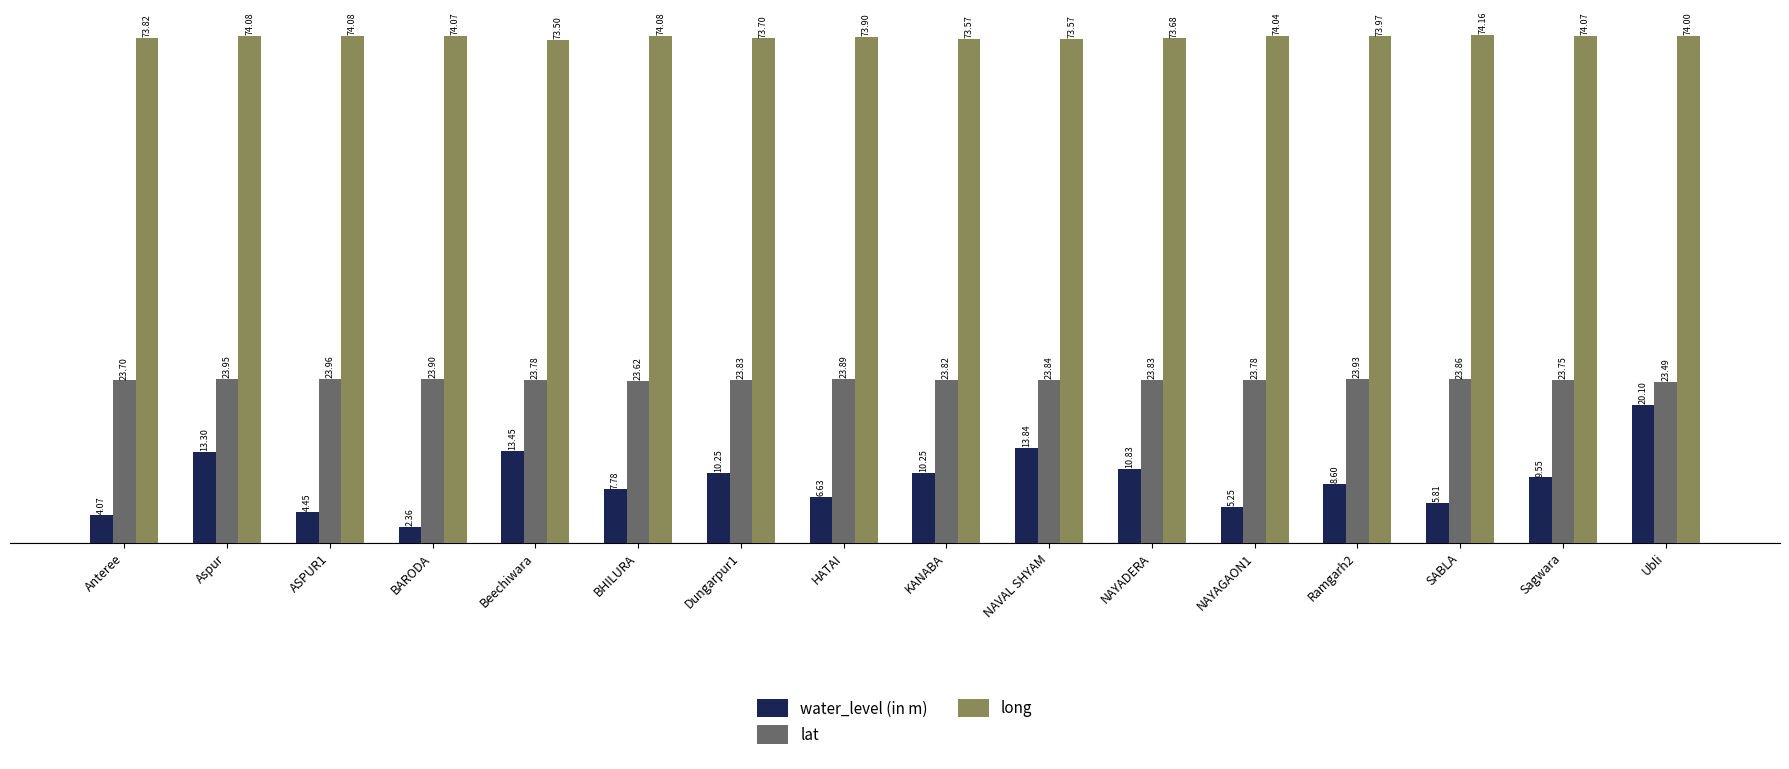

At which category is the sum across all series the highest?

Ubli